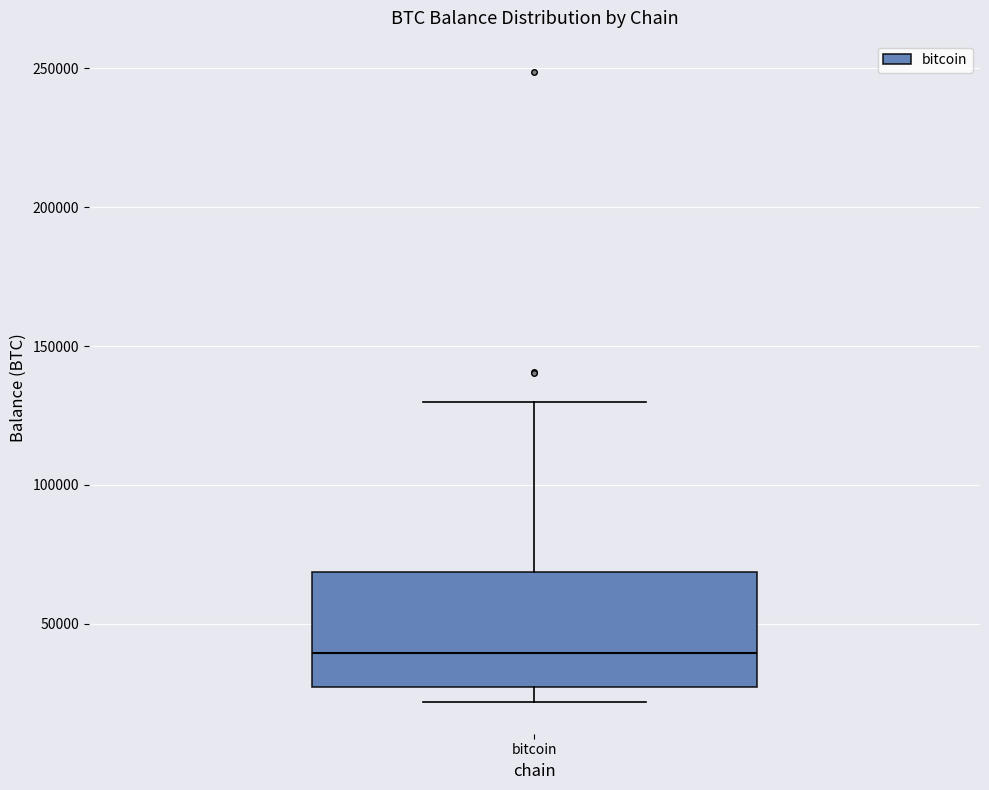

Read this box plot against the y-axis: the position of the median line, the range covered by the box, and the ends of both whiskers. The values are not printed on the chart, so give them approximately, as read against the axis.

median 40000, box 25000 to 70000, whiskers 20000 to 130000